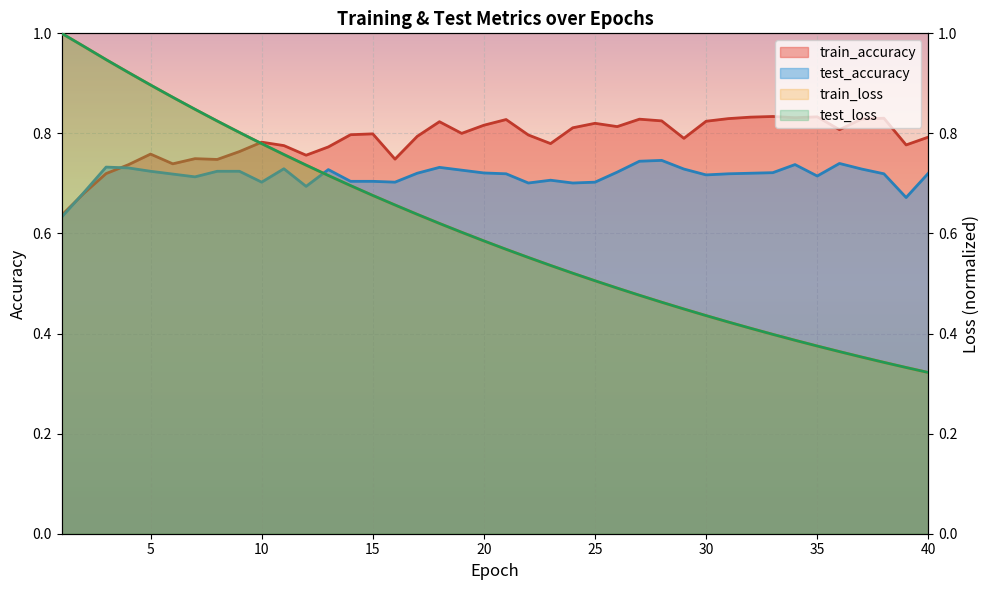

Is the value of train_accuracy at 39 greater than the value of test_loss at 2?

No